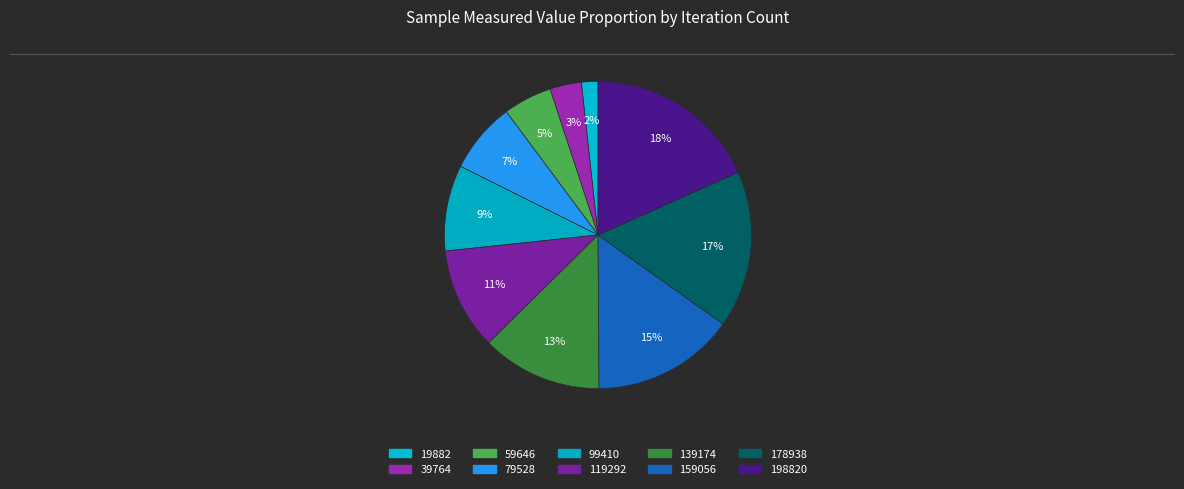

How much of the chart is everything except 198820?

81.7%